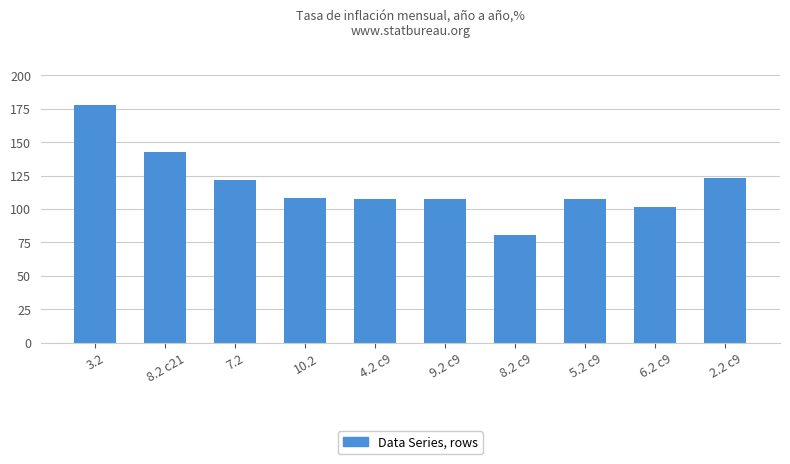

What is the difference between the values at 2.2 c9 and 3.2?

54.6